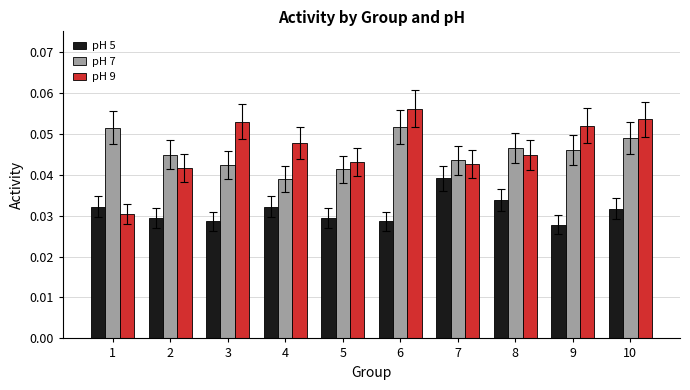

Count the pH 5 values in the range 0 to 1.

10